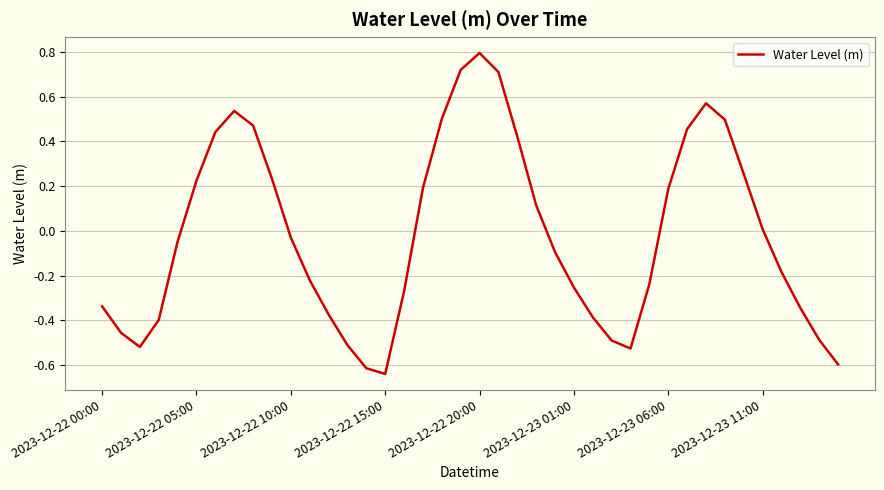

What is the maximum value shown in the chart?

0.8